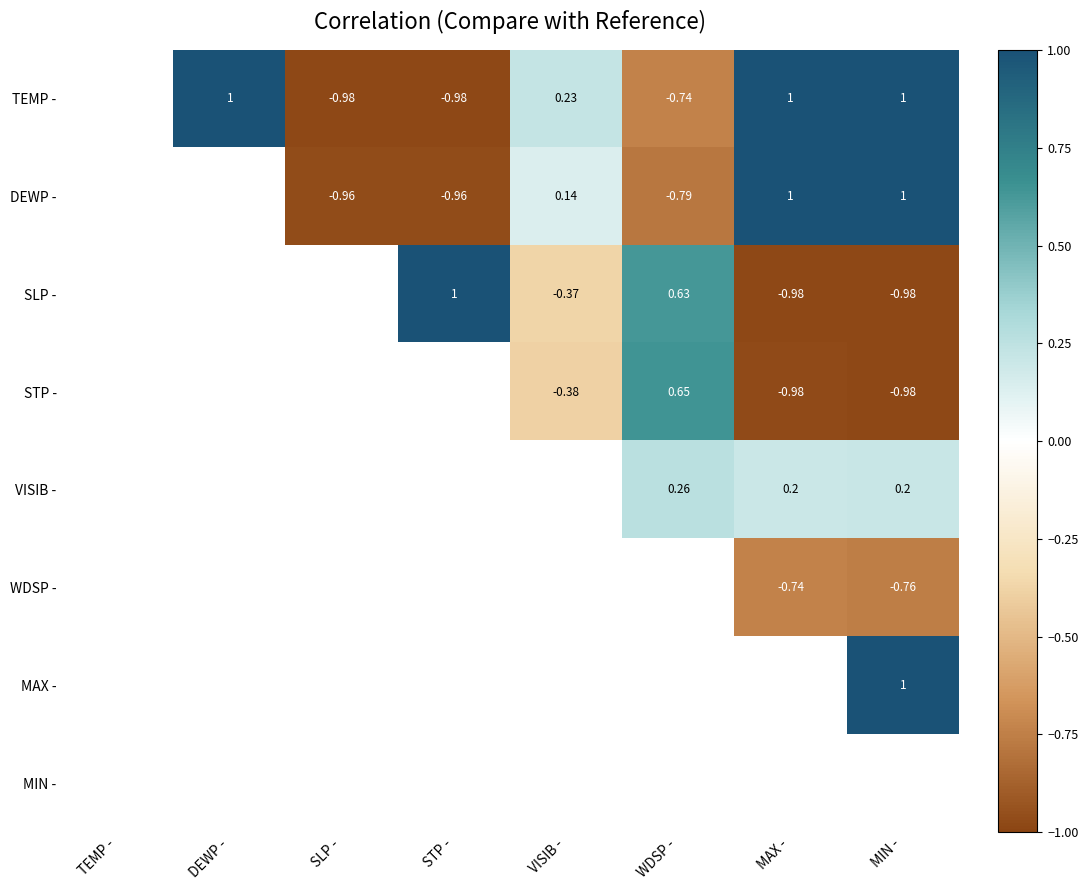

The TEMP - series shows -0.5 at WDSP -. True or false?

False